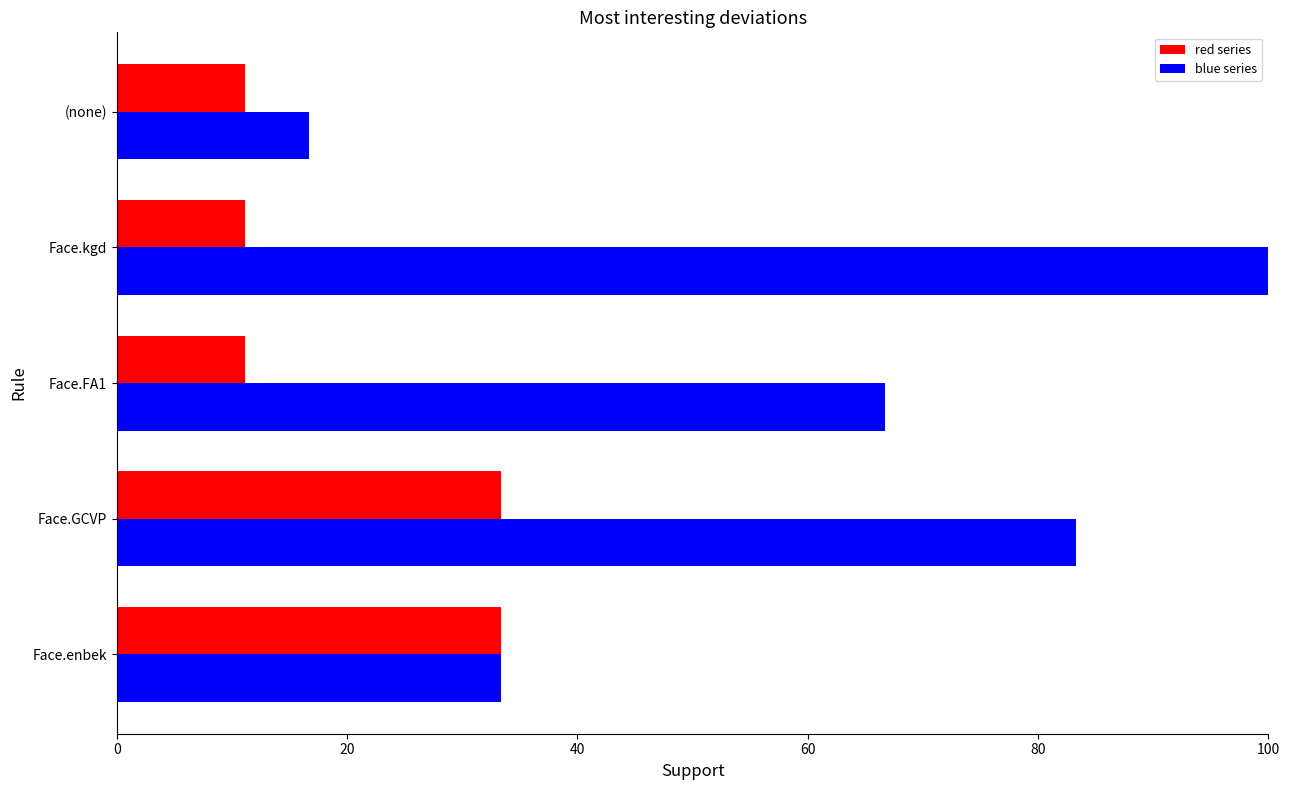

Which series has the largest total across all categories?

blue series